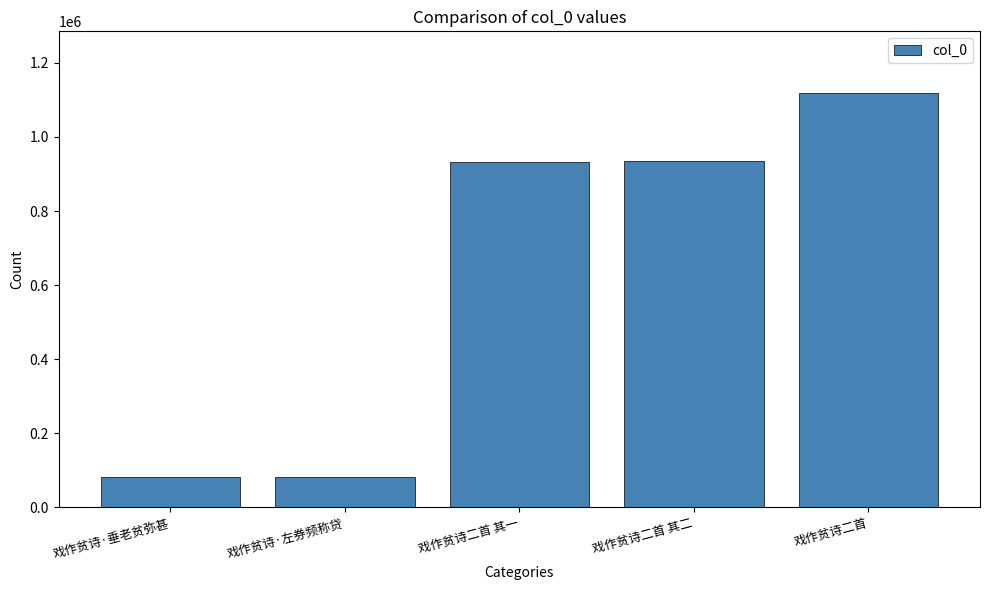

What is the label of the 2nd bar from the left?

戏作贫诗·左券频称贷